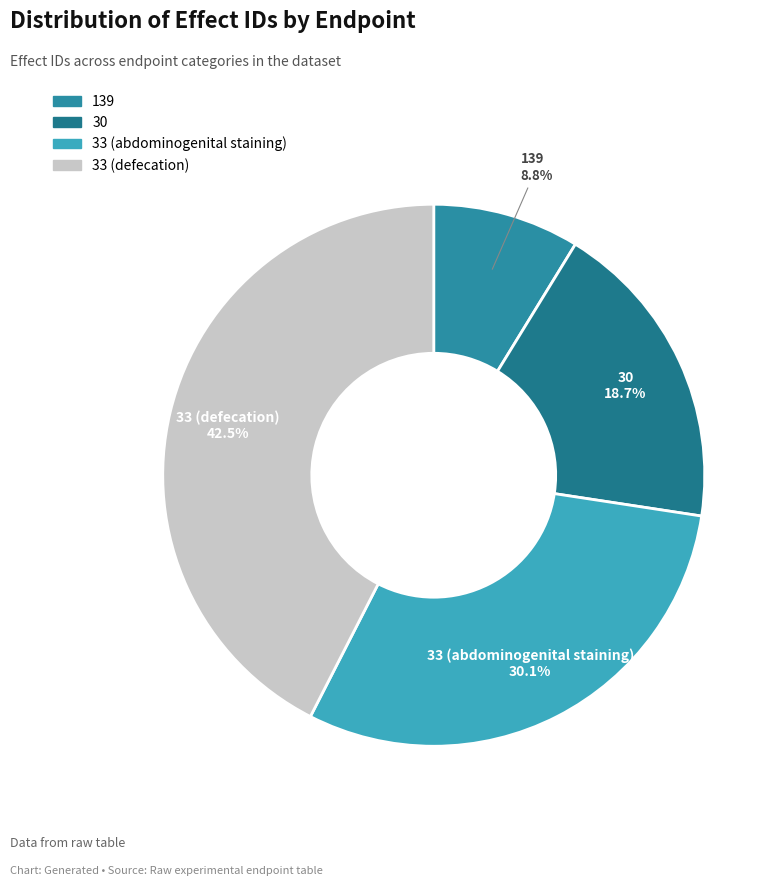

To the nearest percent, what portion does 139 represent?

9%